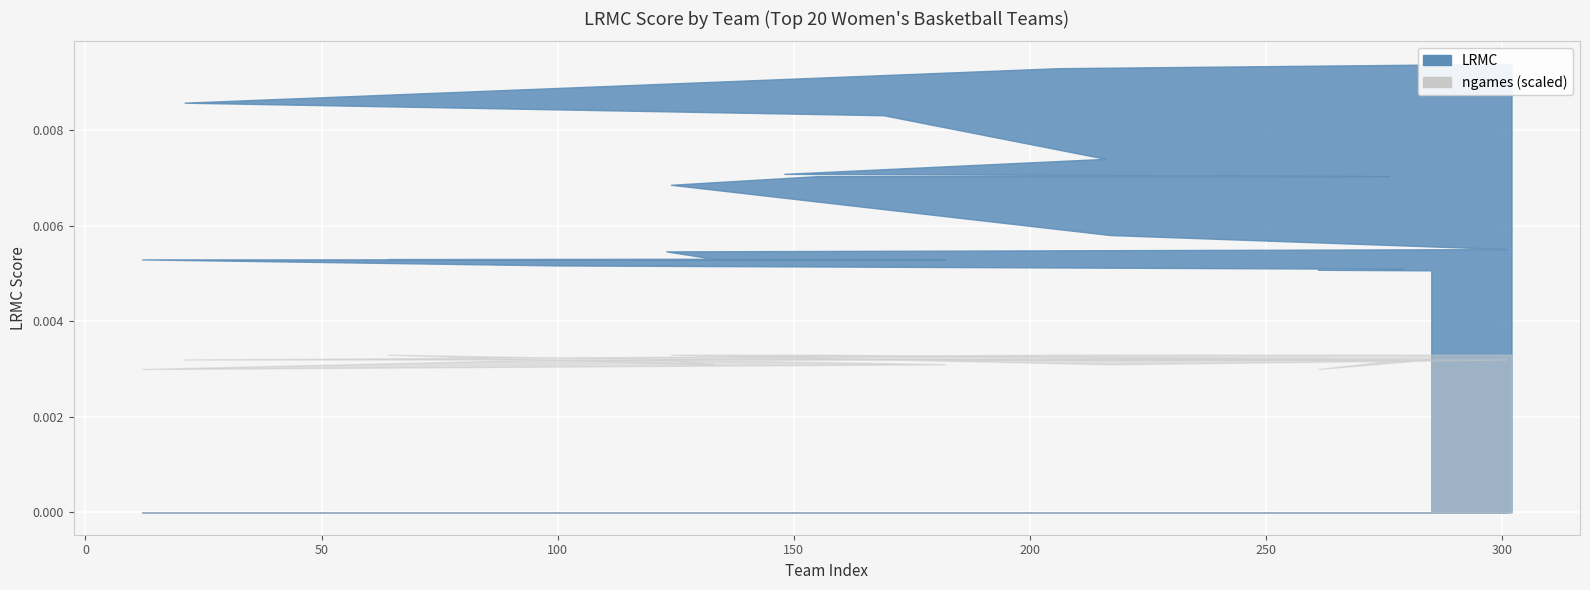

True or false: LRMC has more than 1 interior local peaks.

False